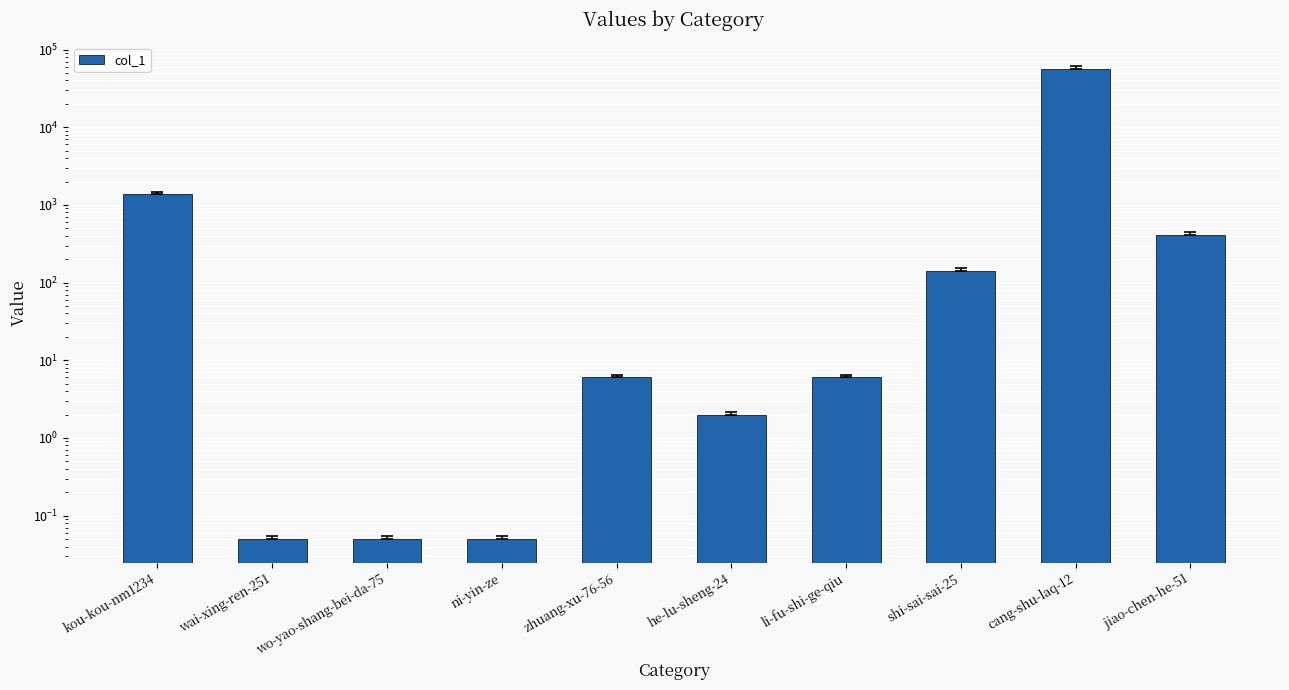

Are the bars grouped side by side (vs. stacked)?

No